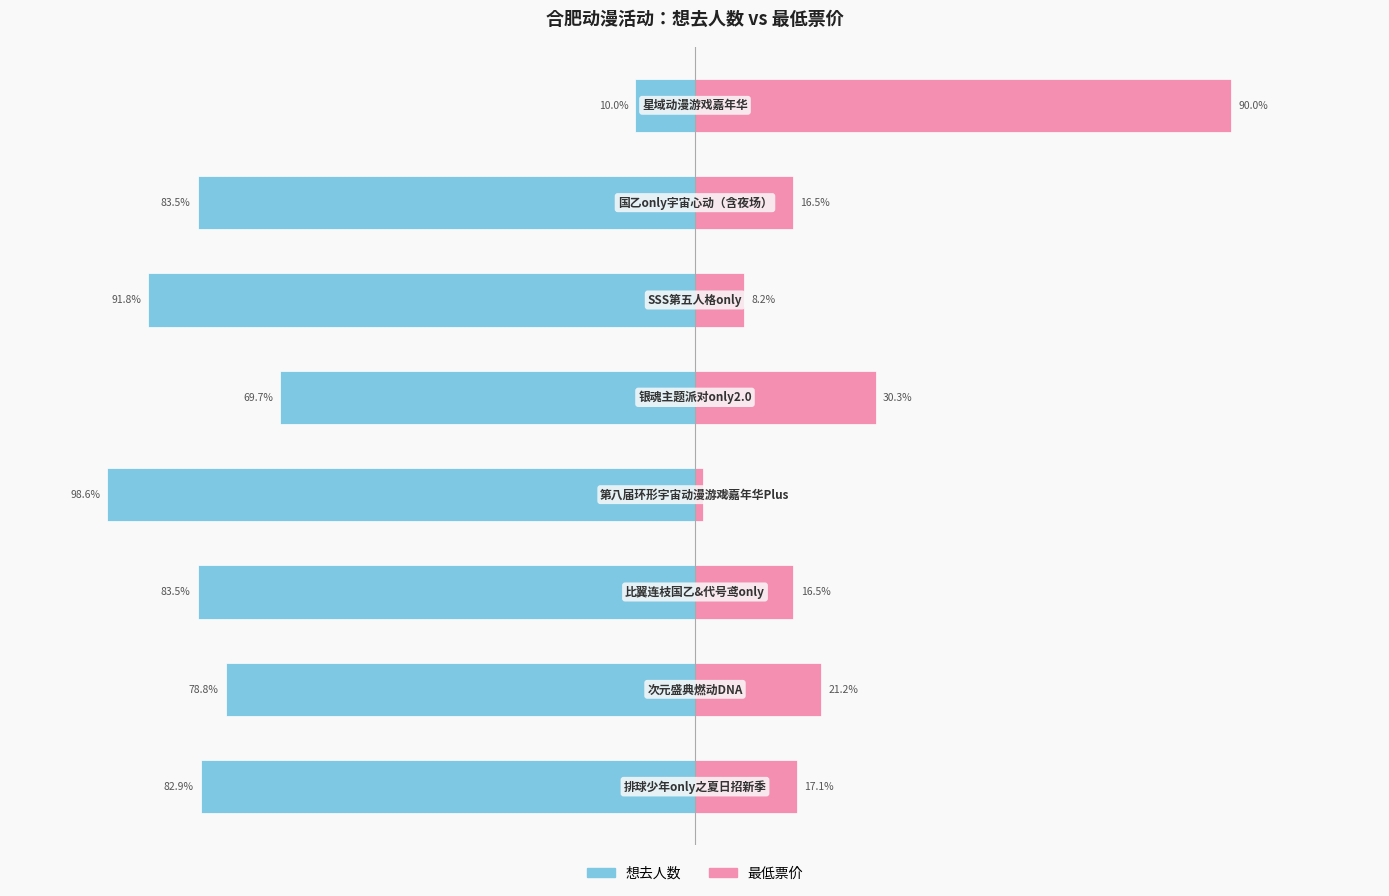

True or false: 想去人数 has a value of -98.6 at 3.

True